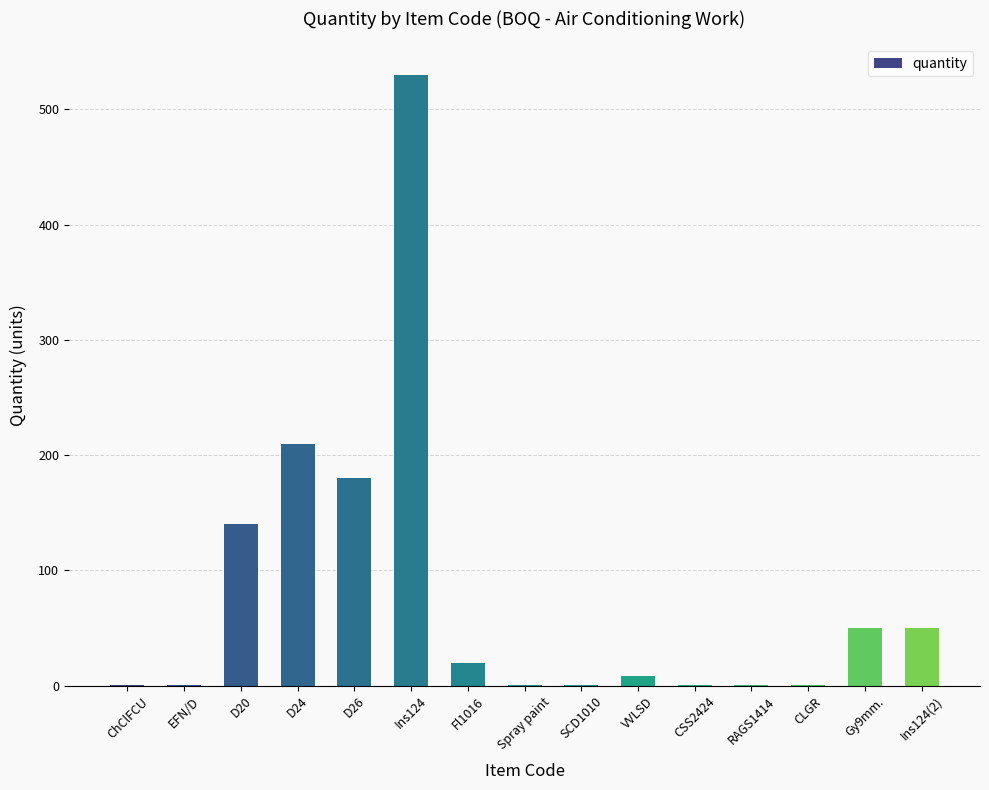

Which has a higher value, Ins124 or CLGR?

Ins124